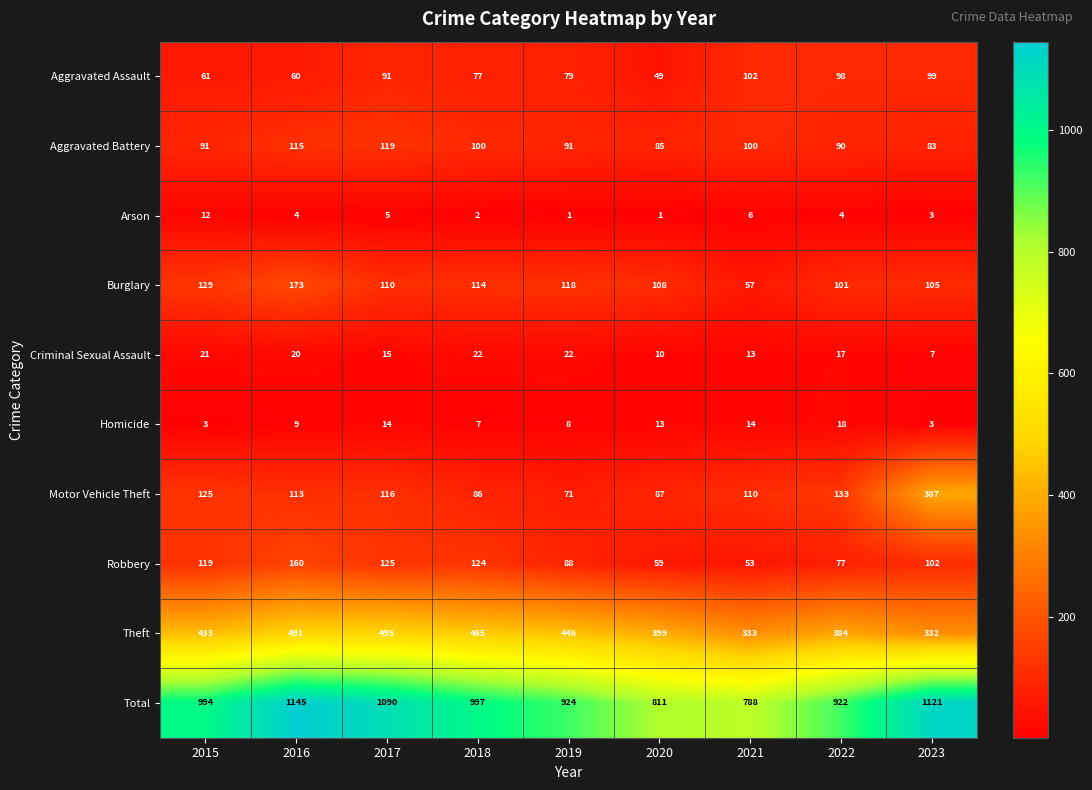

How many categories are shown in the chart?

9